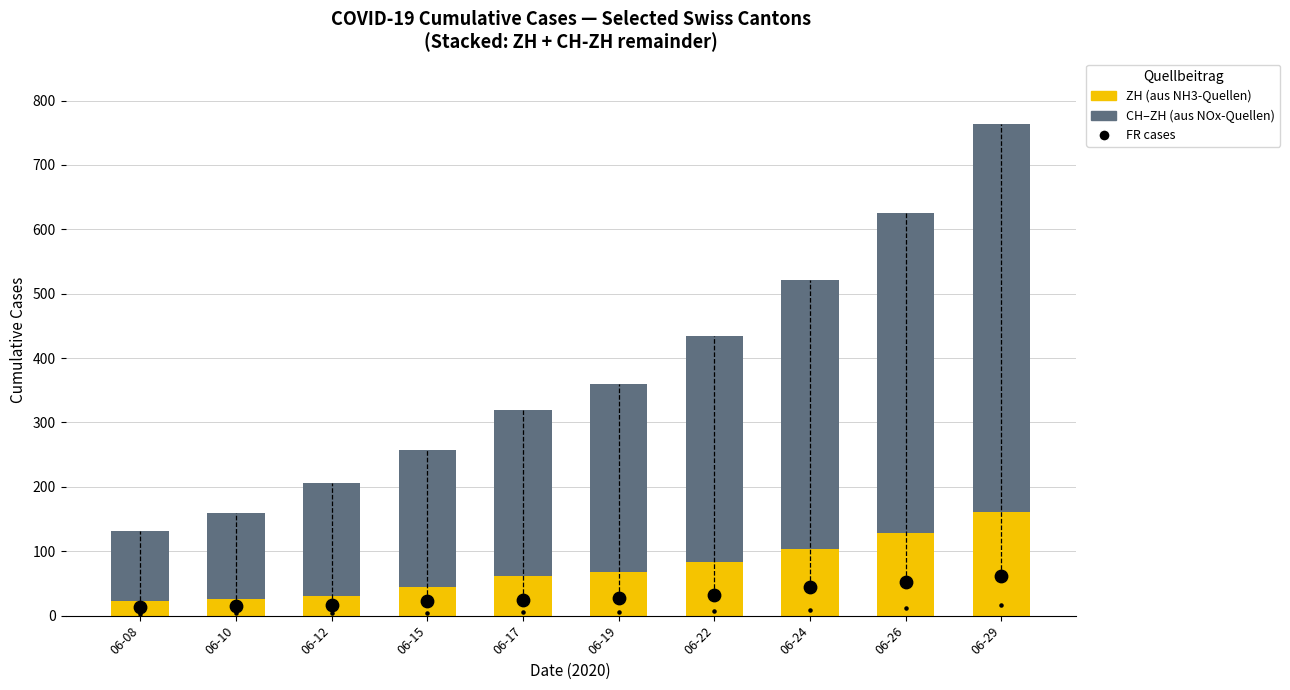

What is the total value across all series at 06-24?

575